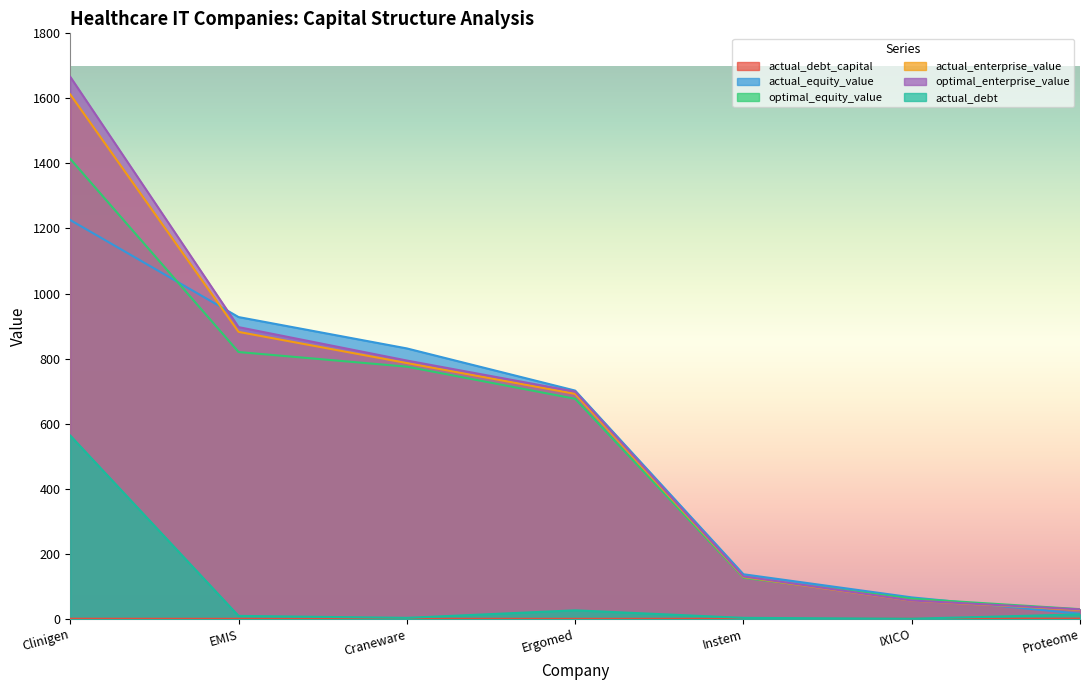

True or false: actual_equity_value and actual_debt intersect in this chart.

False